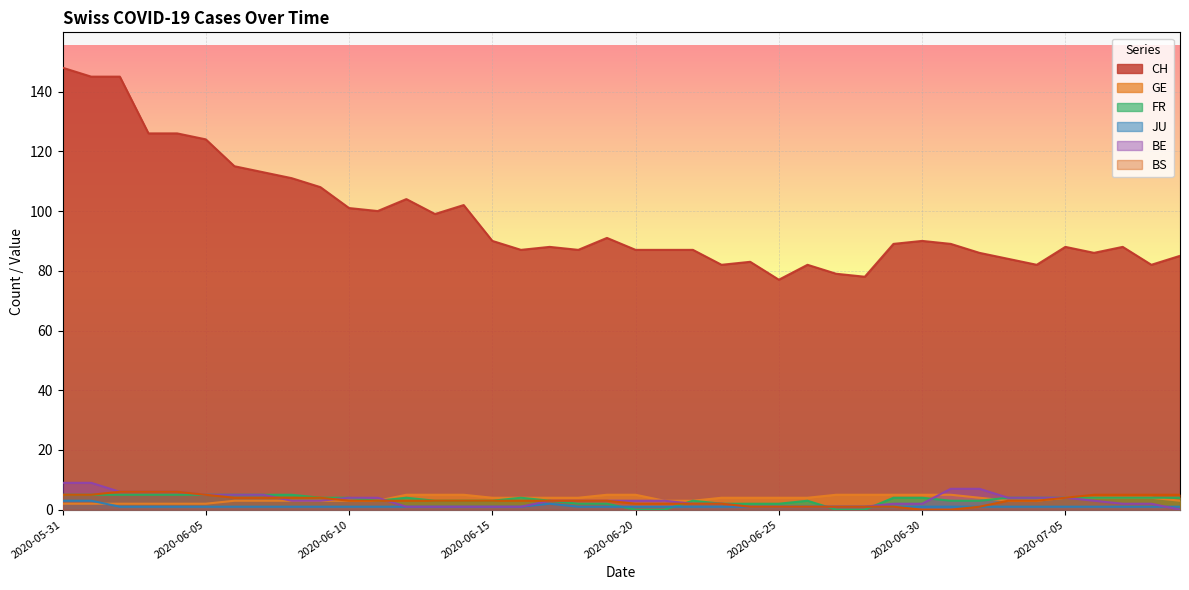

Between 2020-06-28 and 2020-07-07, which series saw the biggest shift?

CH